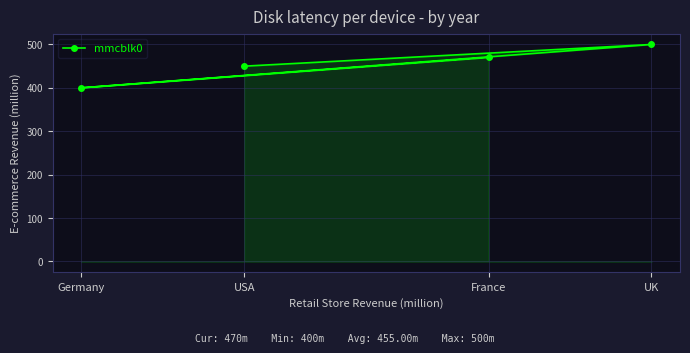

What is the difference between the maximum and minimum values?

100